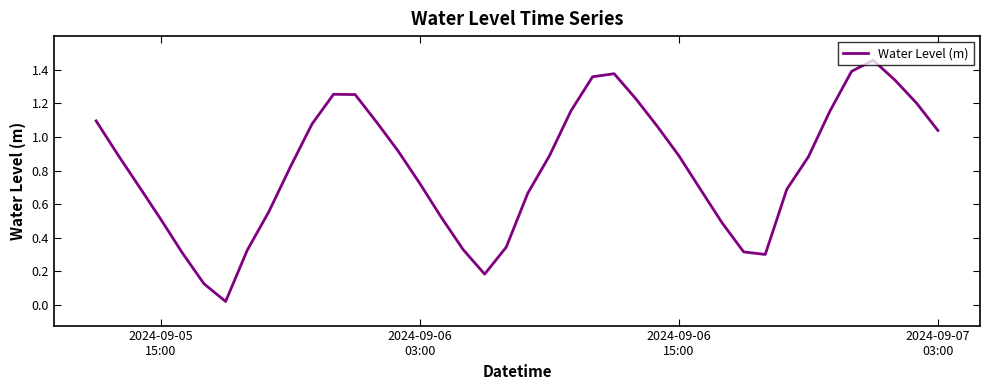

How many lines are shown in the chart?

1